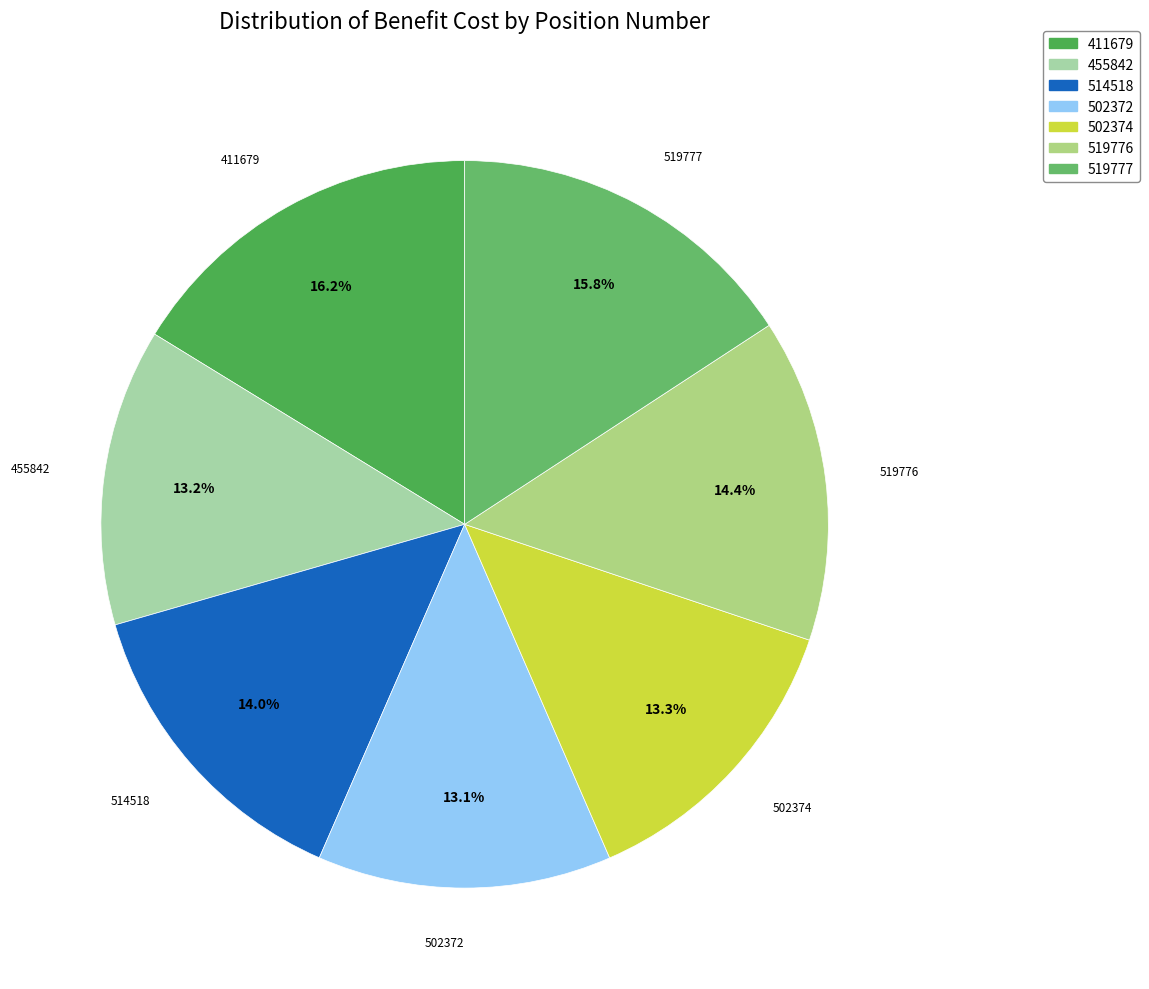

Is the sum of 455842 and 519776 greater than half?

No